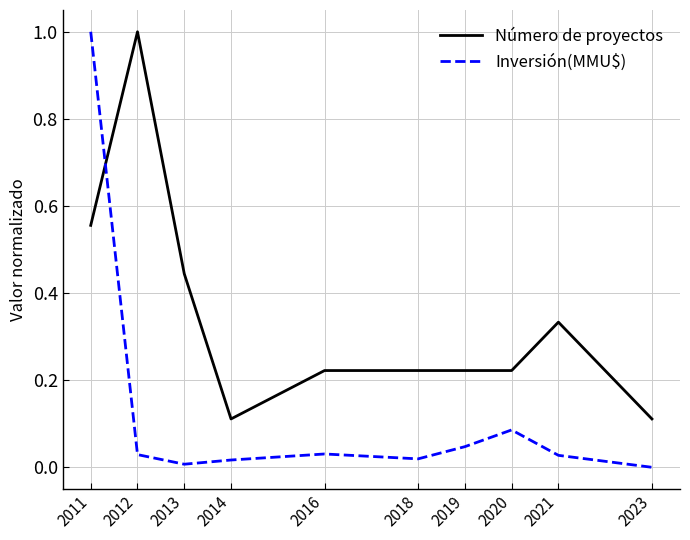

List the series in order of their overall mean, highest first.

Número de proyectos, Inversión(MMU$)